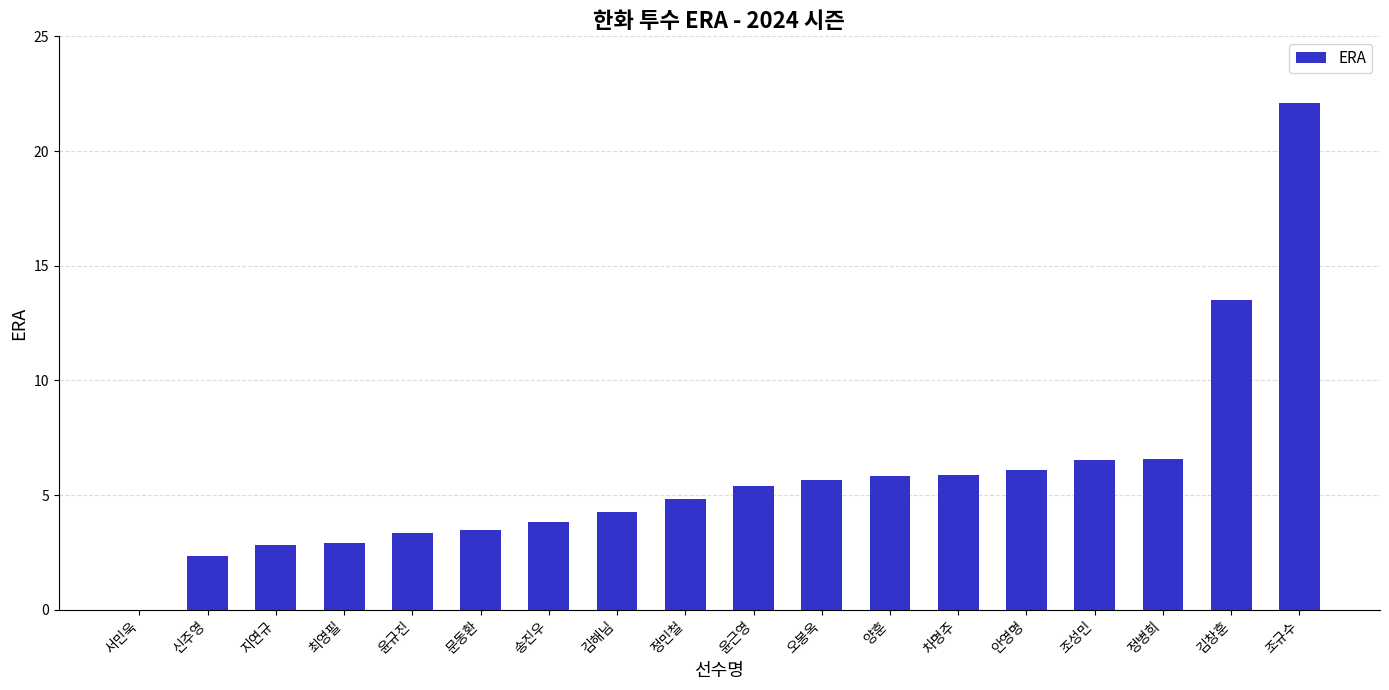

Between 송진우 and 서민욱, which is larger?

송진우